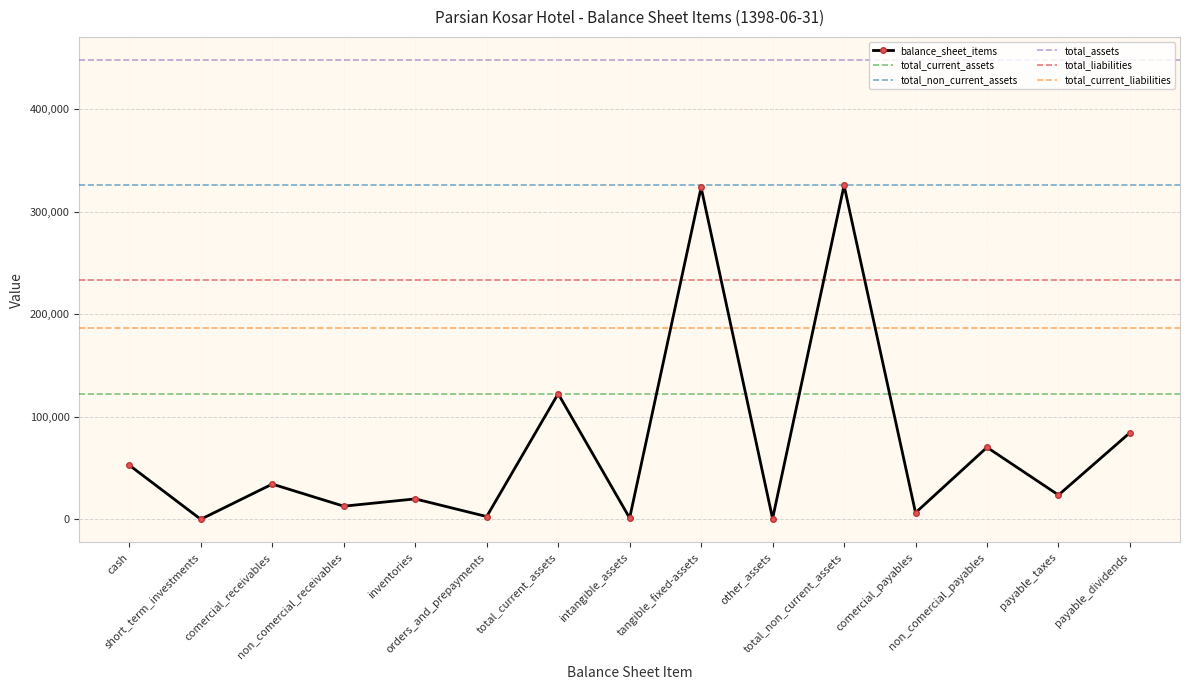

True or false: balance_sheet_items has more than 0 points higher than both neighbors.

True